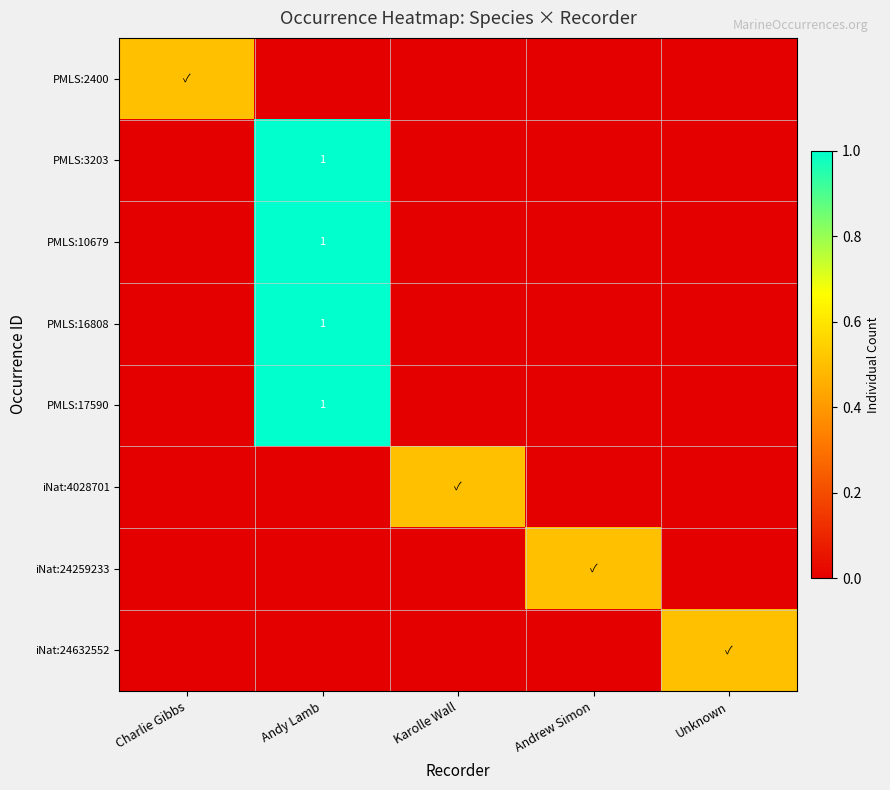

The iNat:4028701 series shows 0.0 at Andy Lamb. True or false?

True